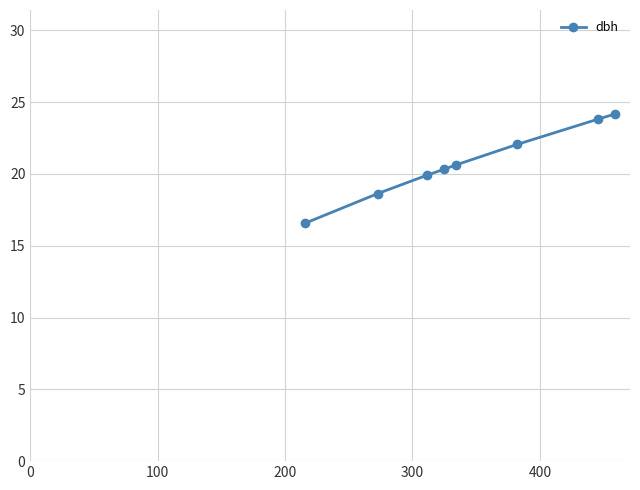

Is this an area chart (filled region under the line)?

No